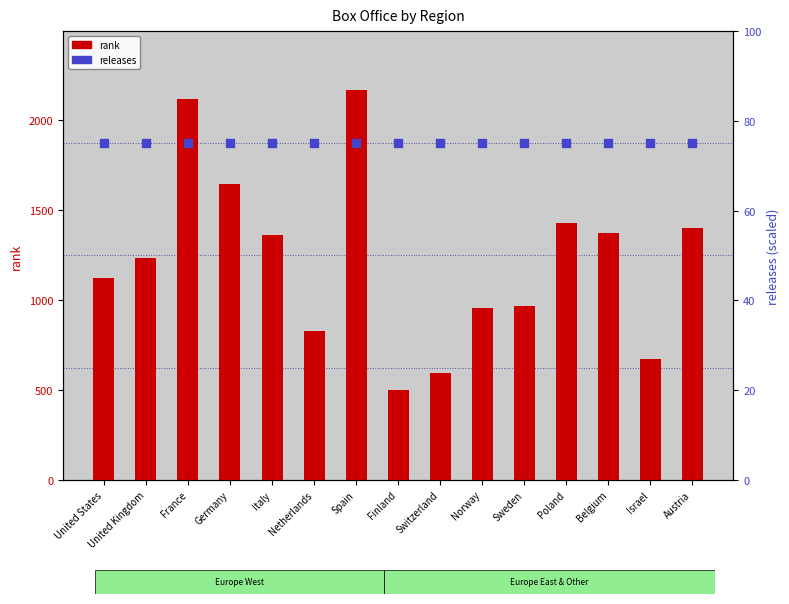

Is the value of releases (scaled) at France greater than the value of rank at United States?

No